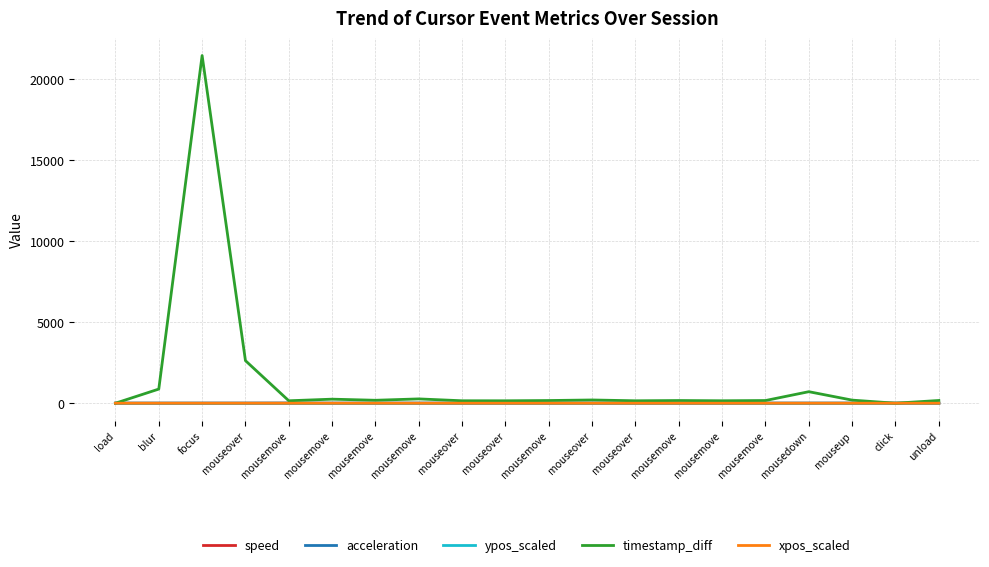

What are all the series names shown in the legend?

speed, acceleration, ypos_scaled, timestamp_diff, xpos_scaled